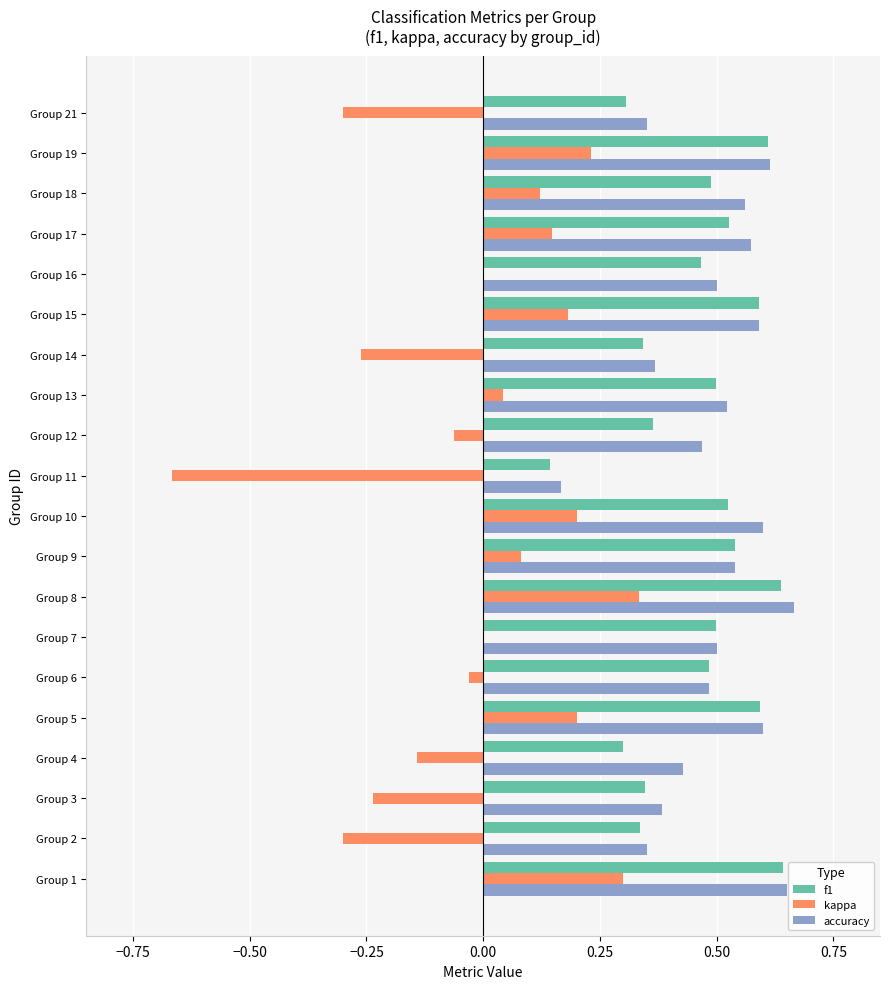

Which series changed the most between Group 15 and Group 21?

kappa